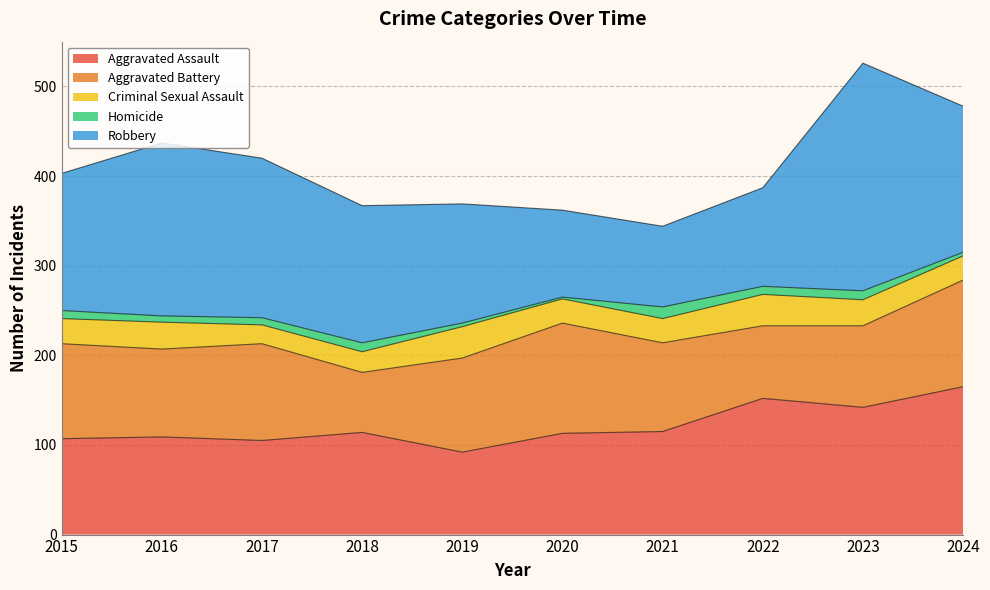

Is it true that Homicide equals 4 at 2024?

True